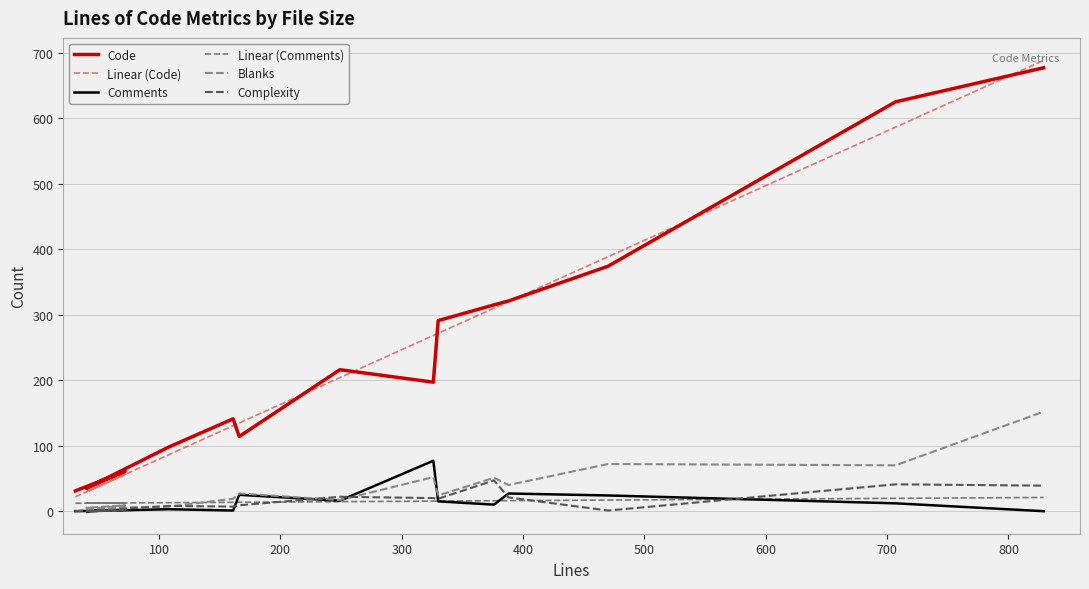

True or false: Linear (Code) has more than 0 points higher than both neighbors.

True